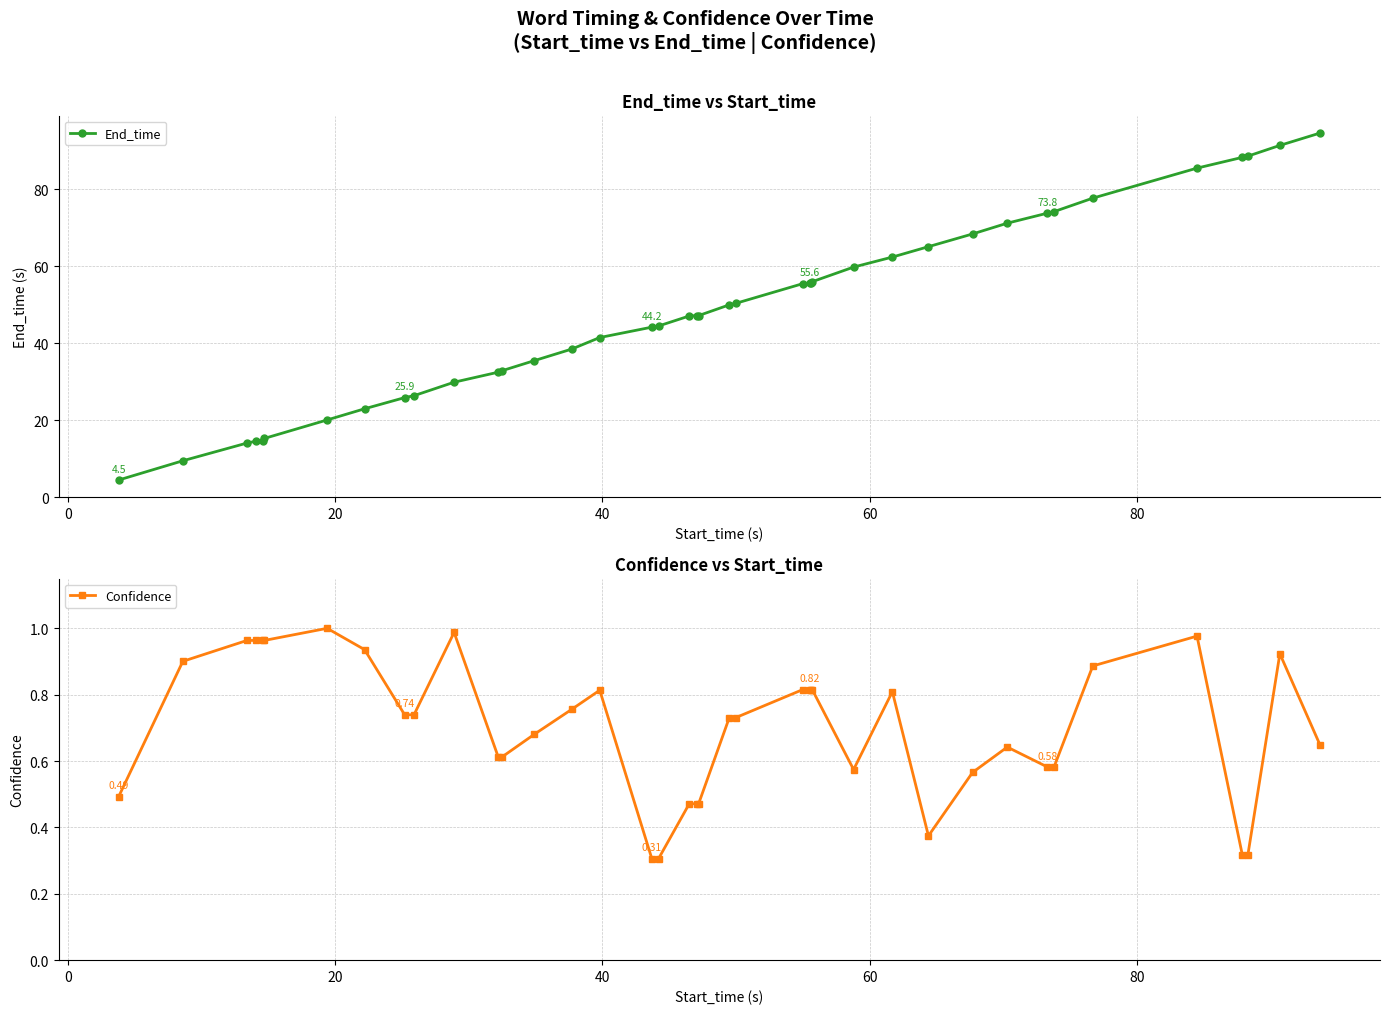

List the series in order of their peak value, highest first.

End_time, Confidence